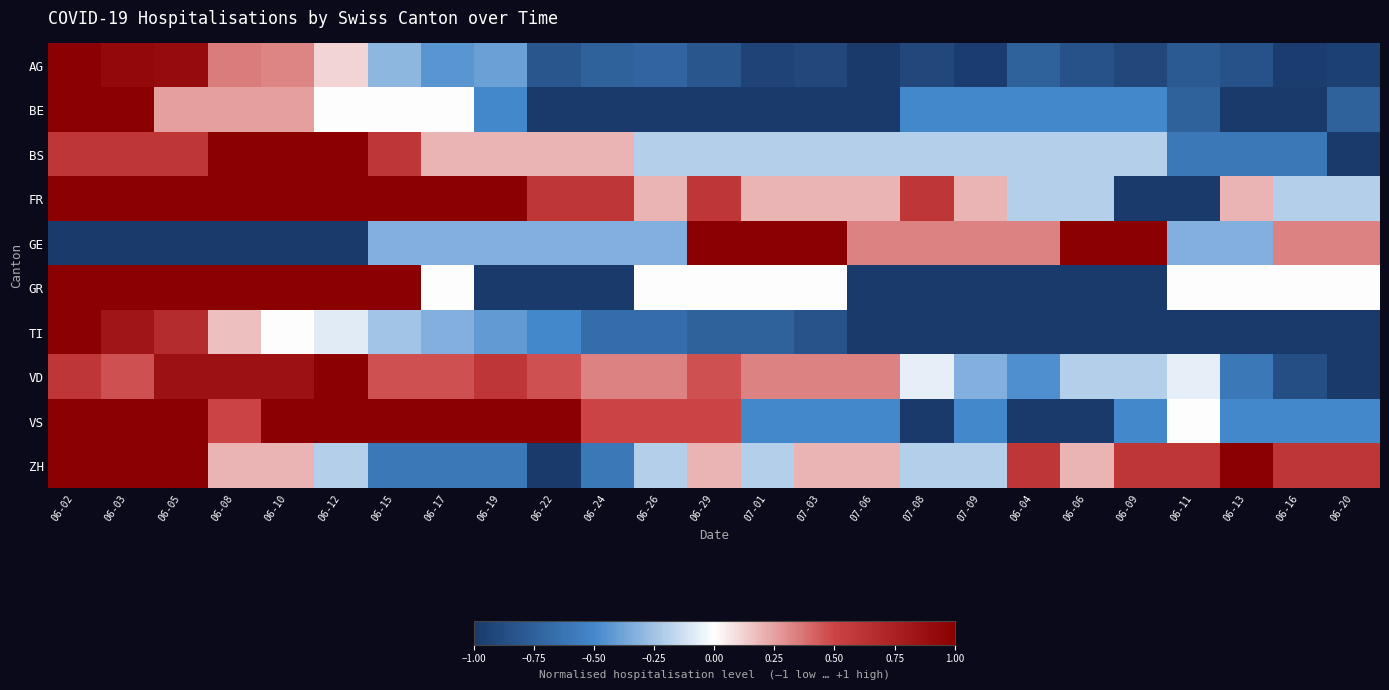

What is the minimum value shown in the chart?

-1.0